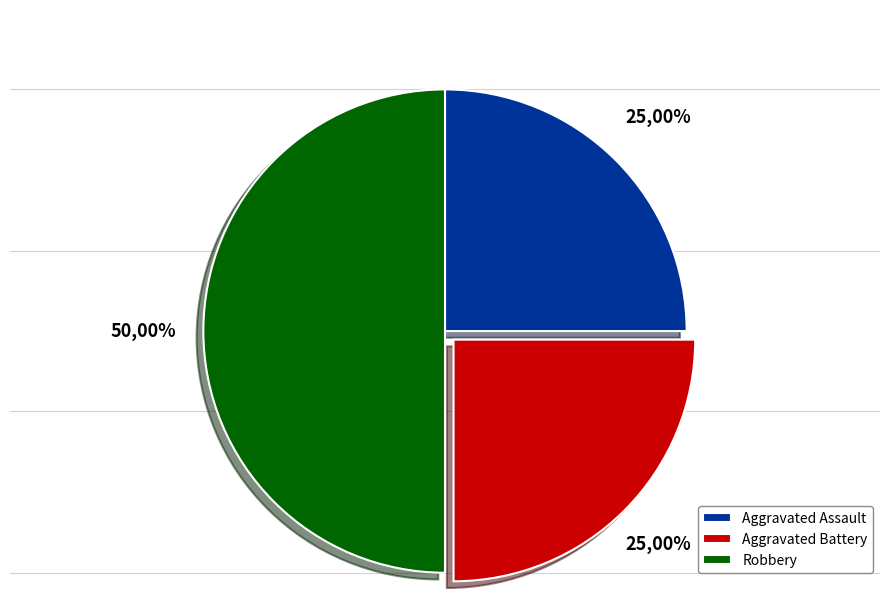

Which slice is the largest?

Robbery